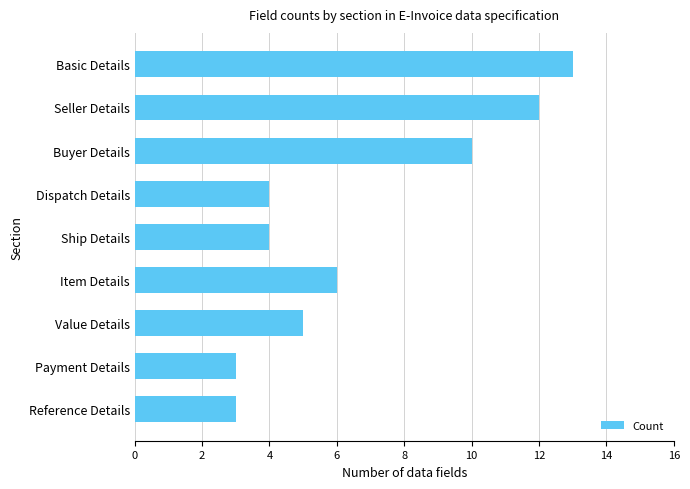

Reading top to bottom, list all the values displayed in this chart.

13	12	10	4	4	6	5	3	3